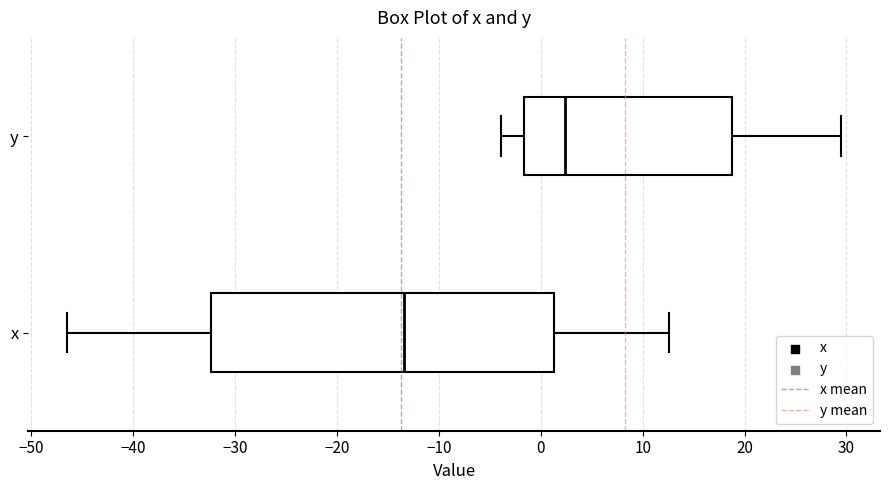

Which box has the furthest to the left median line?

x